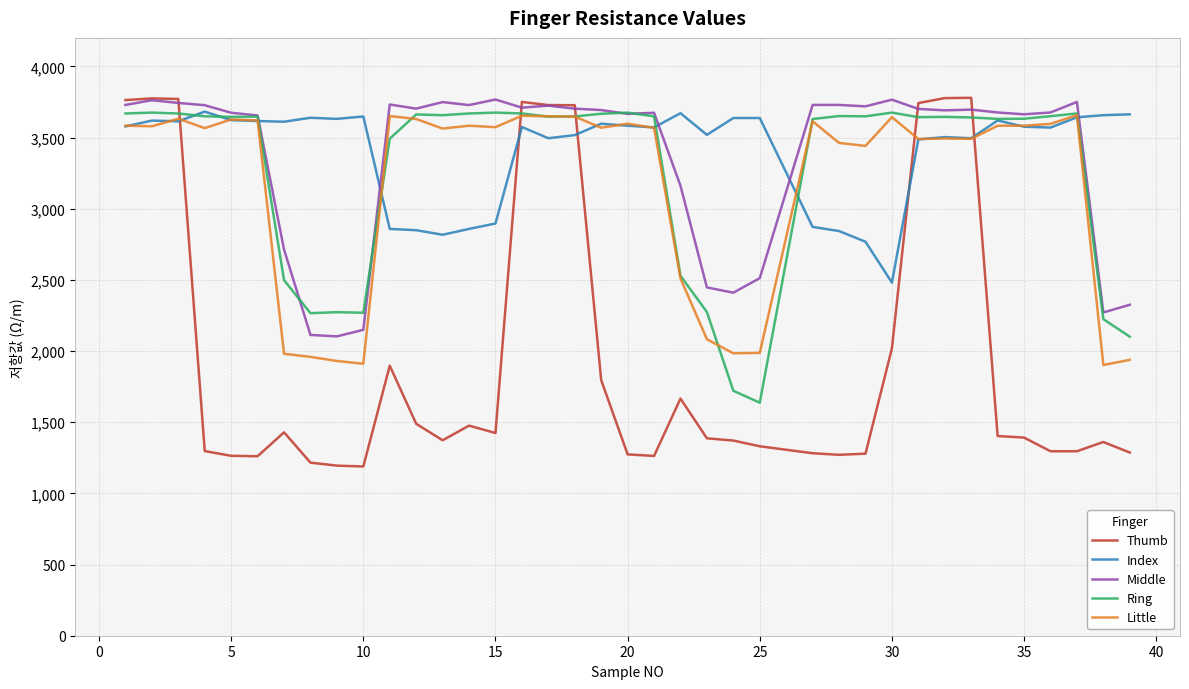

Which series has the largest range (max minus min)?

Thumb